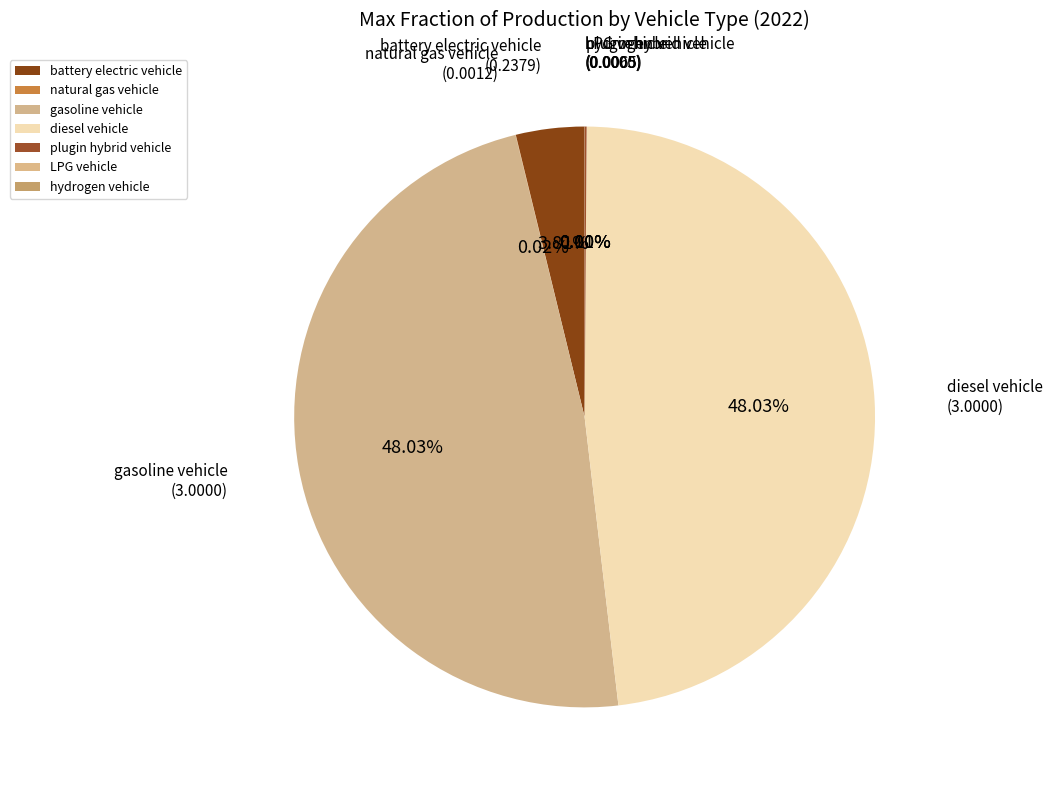

Is there any slice that represents more than half of the pie?

No